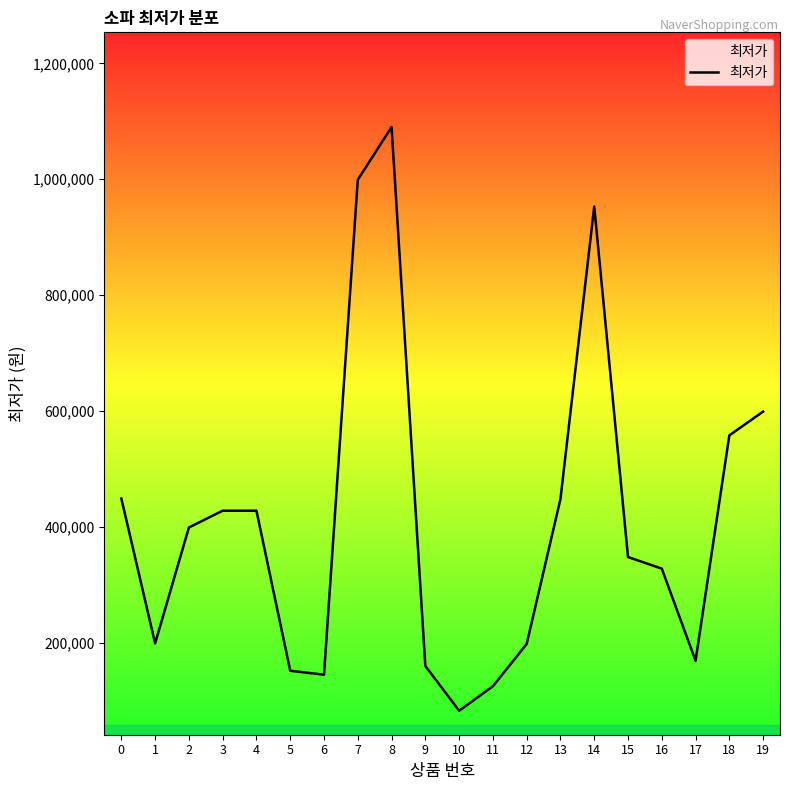

What is the minimum value shown in the chart?

82800